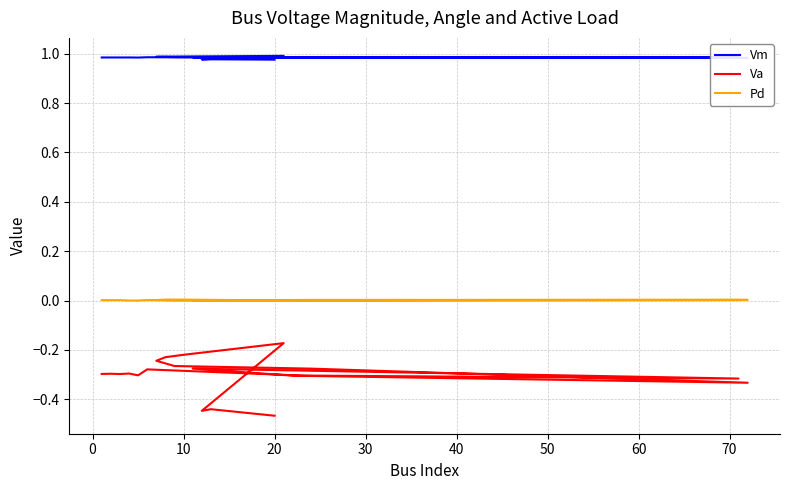

At which label is Vm closest to 0?

20